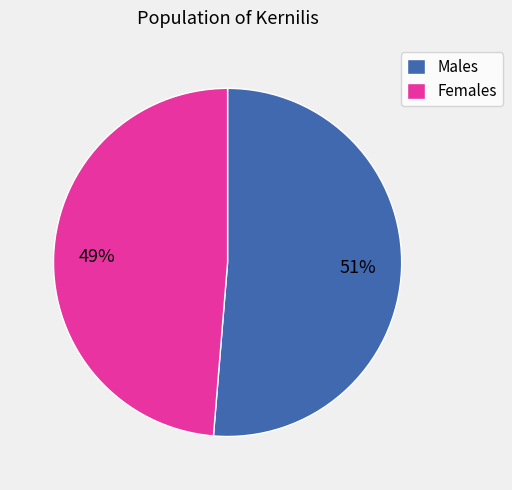

To the nearest percent, what is the average slice percentage?

50%